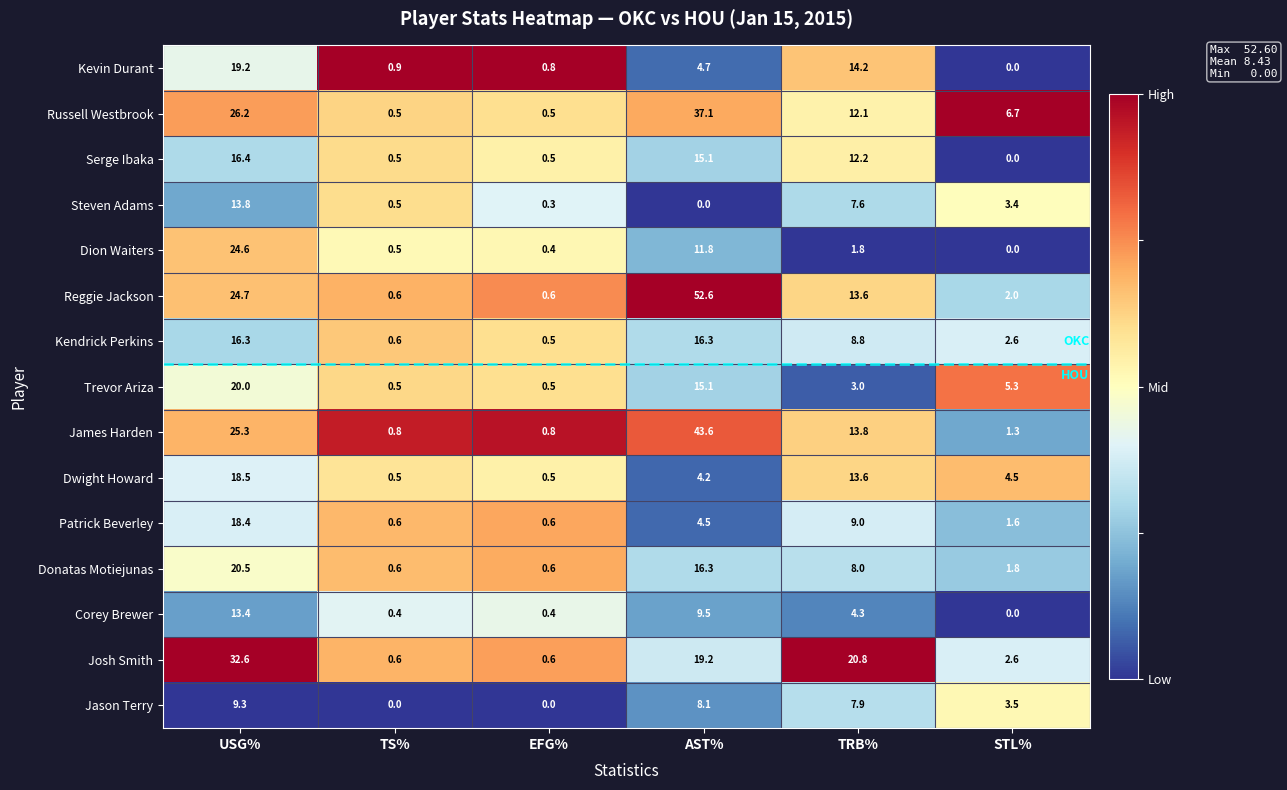

What is the maximum value shown in the chart?

52.6